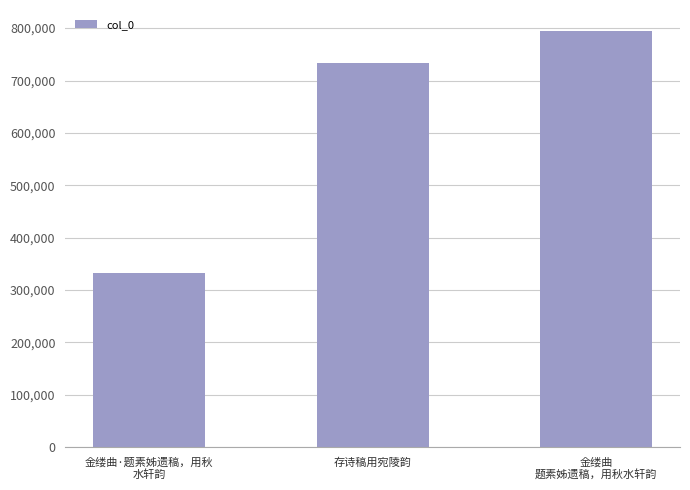

Are the bars horizontal?

No